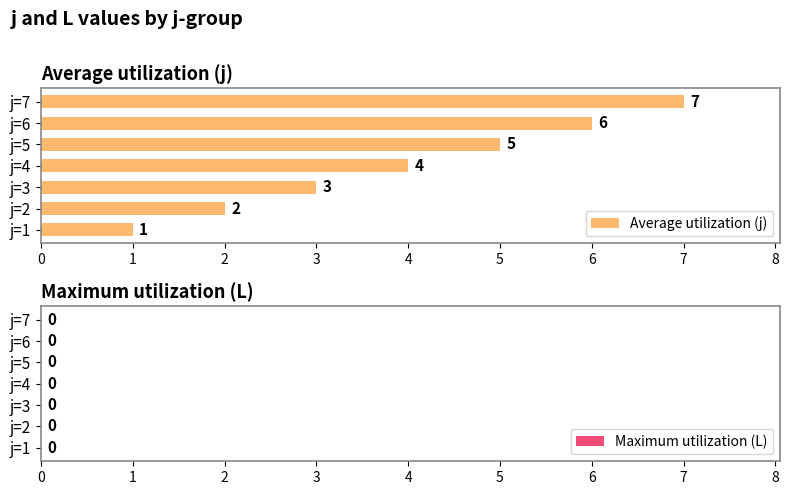

At which label is the value closest to 4?

j=4